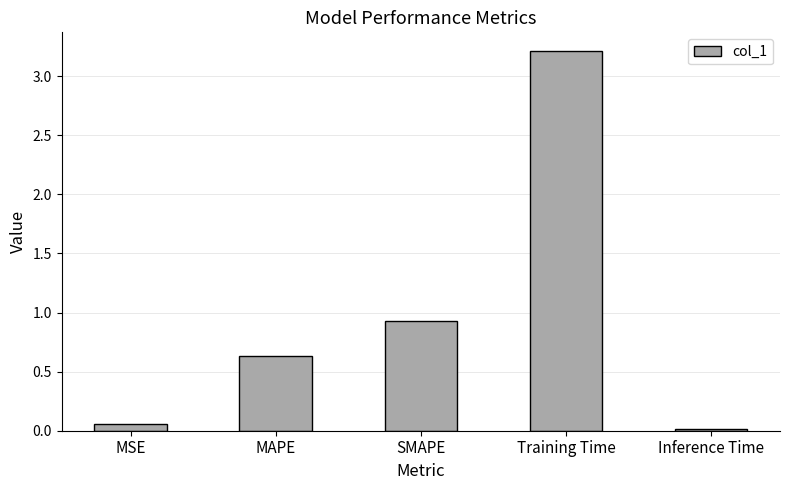

Is it true that the value at MAPE is 0.6?

True